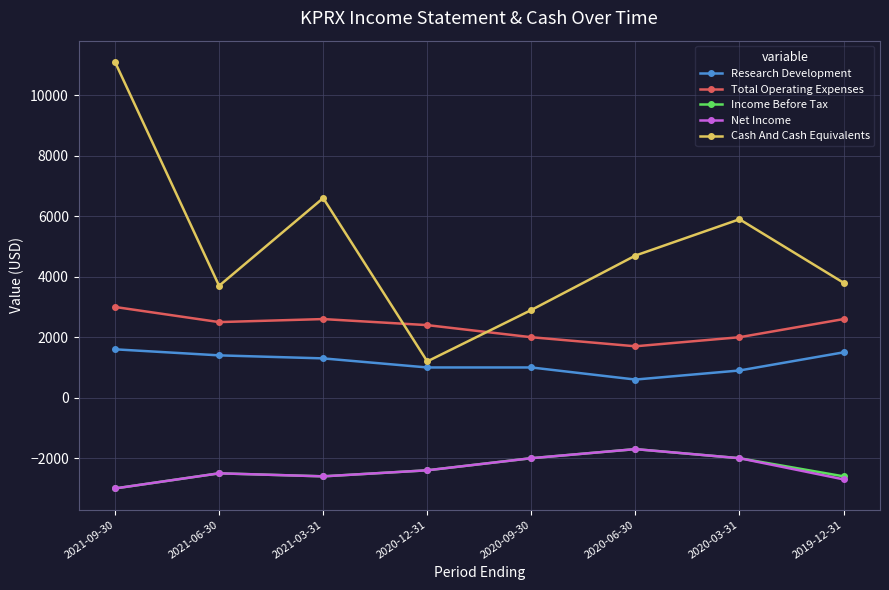

Is it true that Research Development equals 780 at 2021-09-30?

False